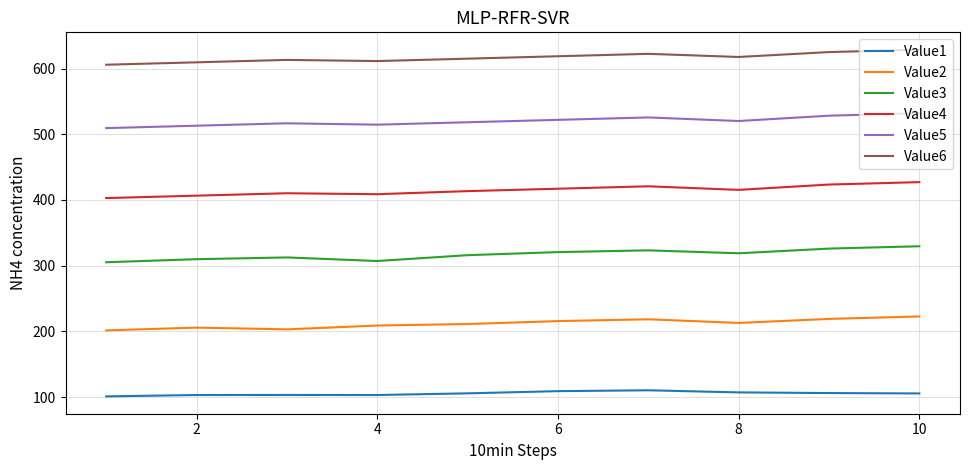

In Value1, how many points are lower than both neighbors (excluding endpoints)?

1